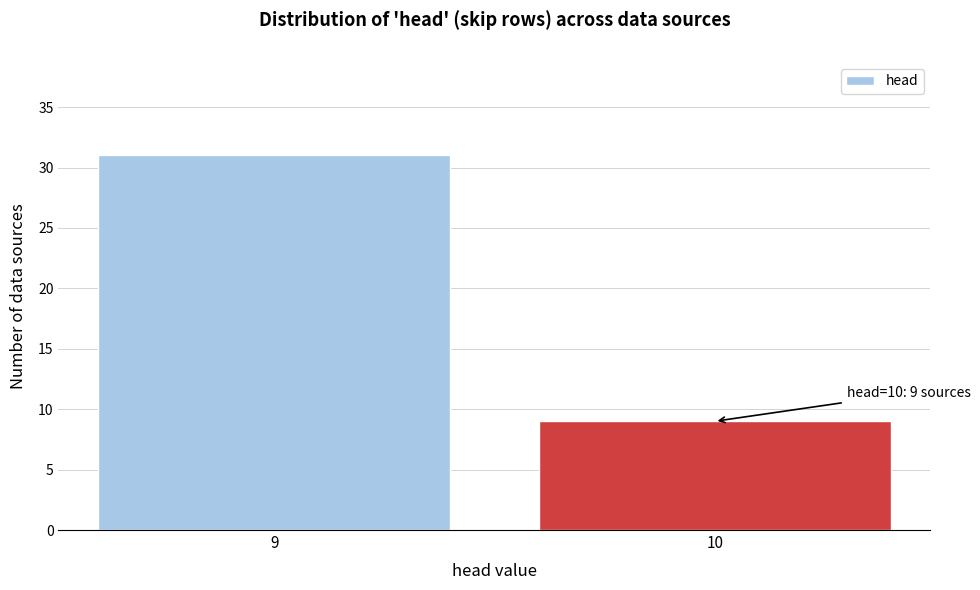

Reading left to right, transcribe all the data shown in this chart.

9=31	10=9